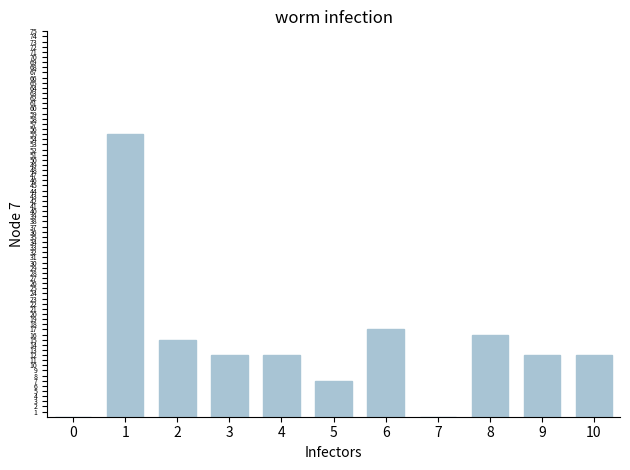

The value at 9 is 12. True or false?

True